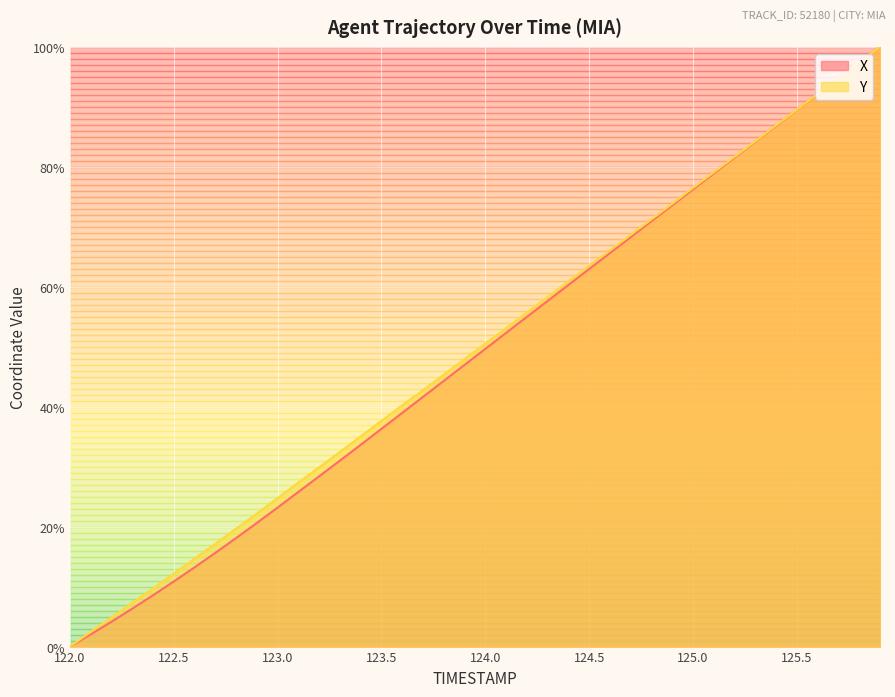

At which label is X closest to 50?

124.0